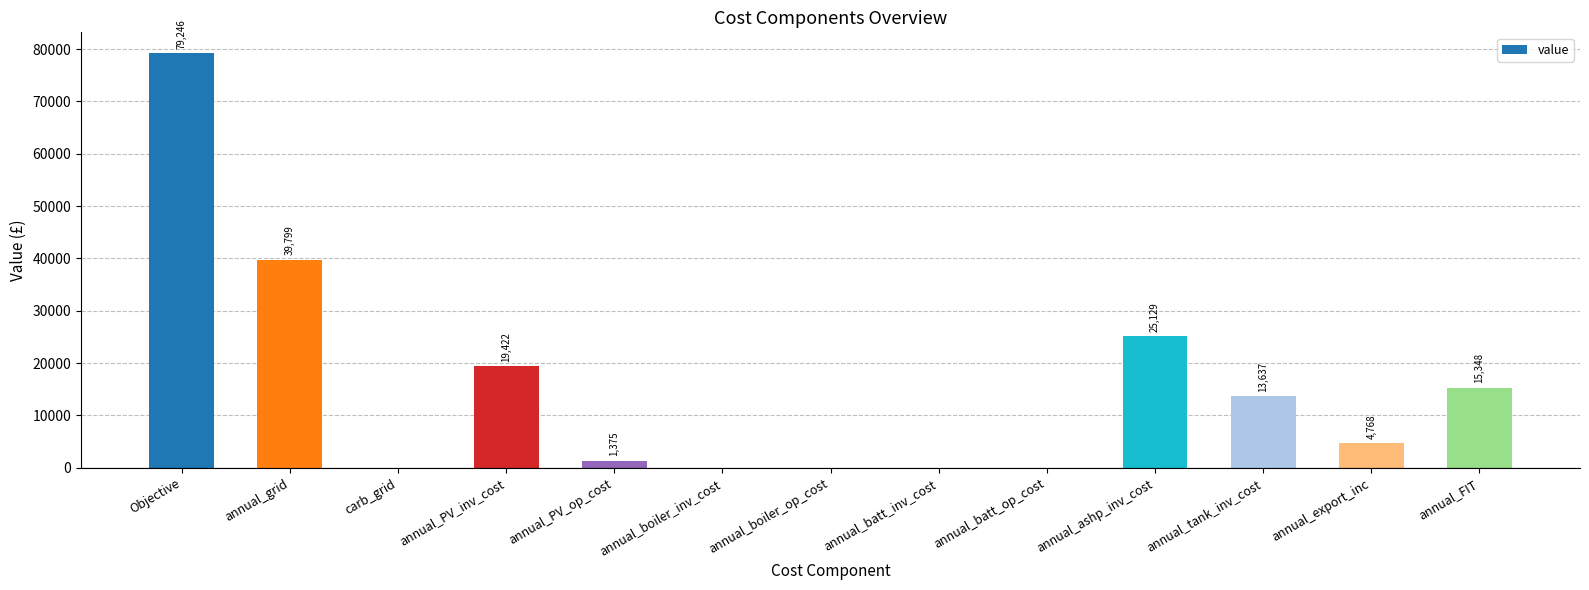

At which label is the value closest to 39622?

annual_grid